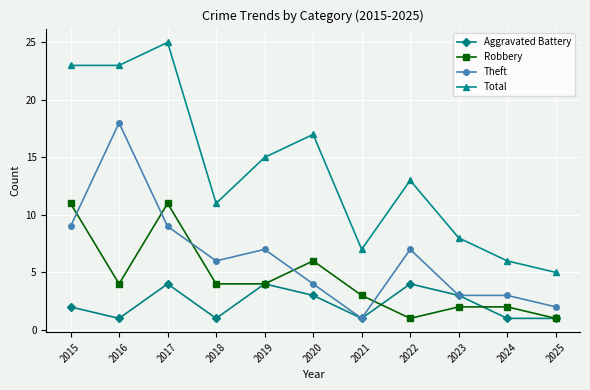

Is the value of Aggravated Battery at 2019 greater than the value of Theft at 2021?

Yes